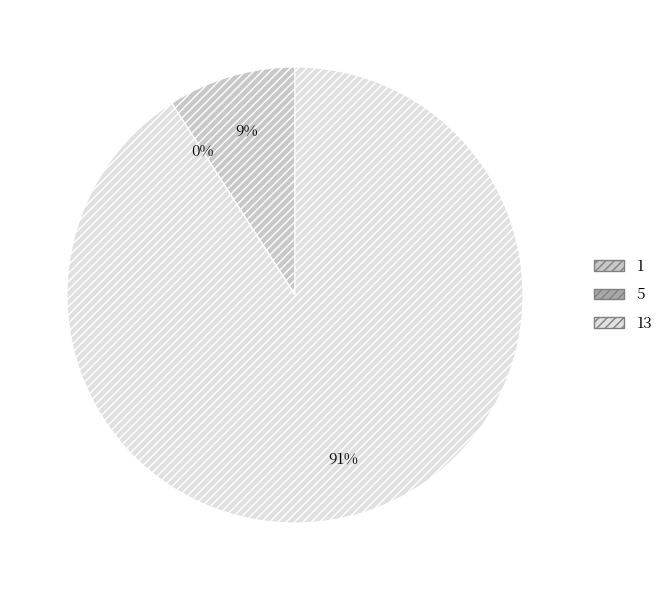

True or false: 13 accounts for 91% of the total.

True